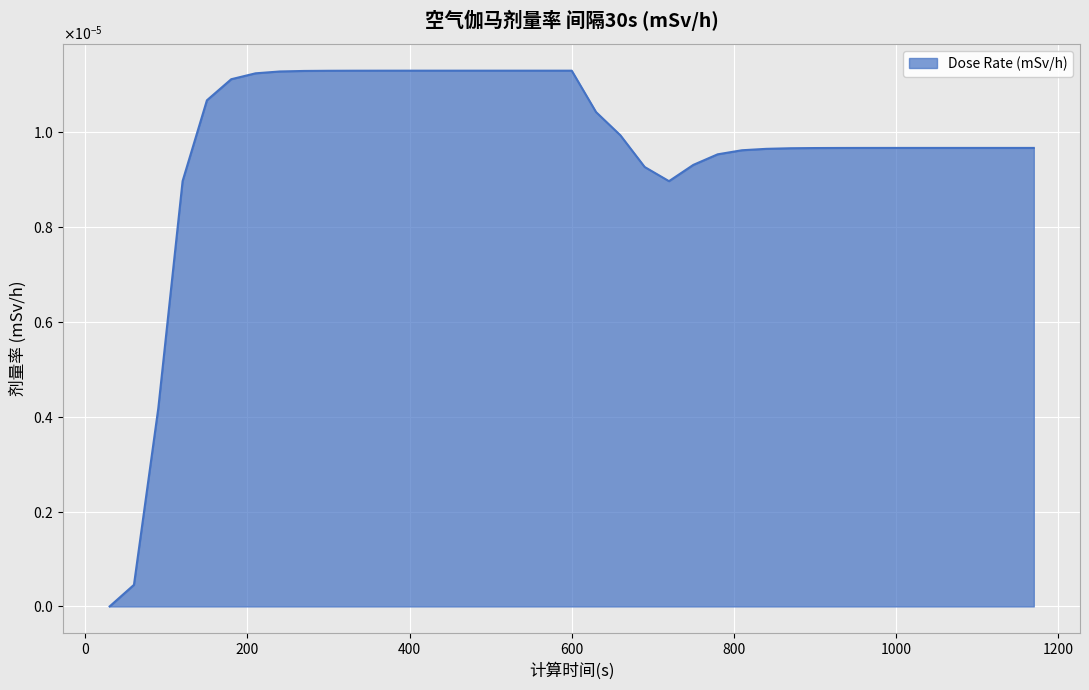

Which label corresponds to the smallest value in the chart?

30